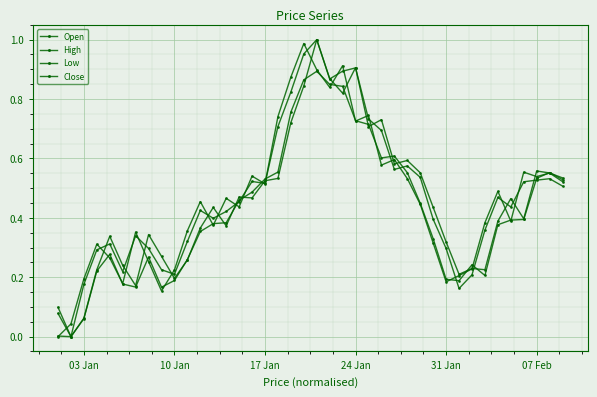

How many times do High and Low cross each other?

9